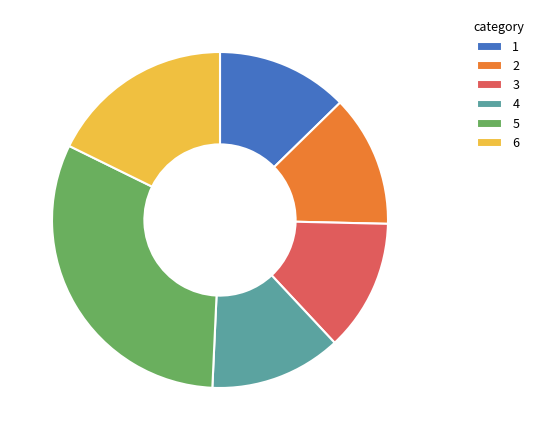

Which category has the biggest portion of the pie?

5